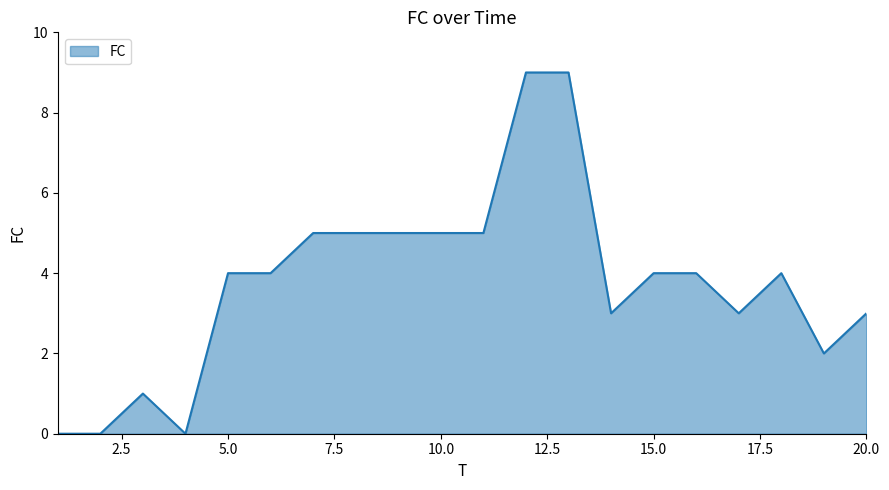

What is the difference between the maximum and minimum values?

9